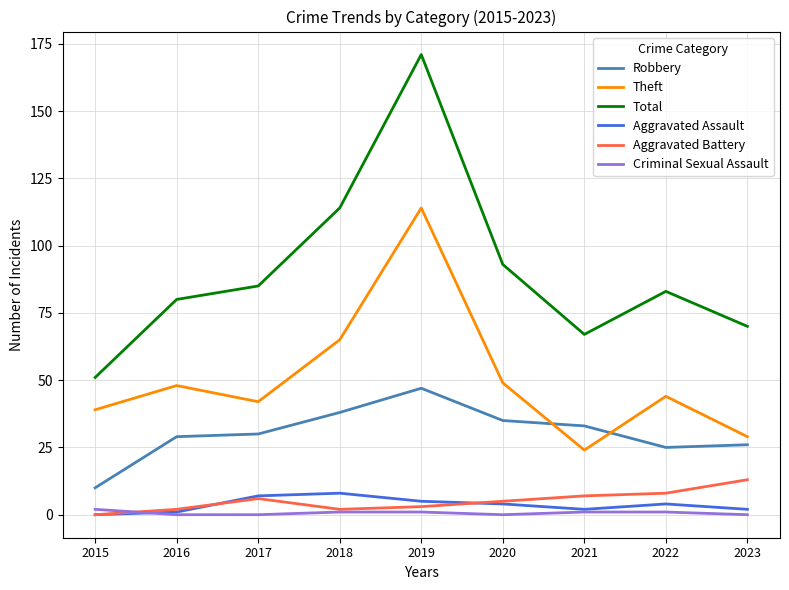

True or false: Aggravated Assault and Theft intersect in this chart.

False